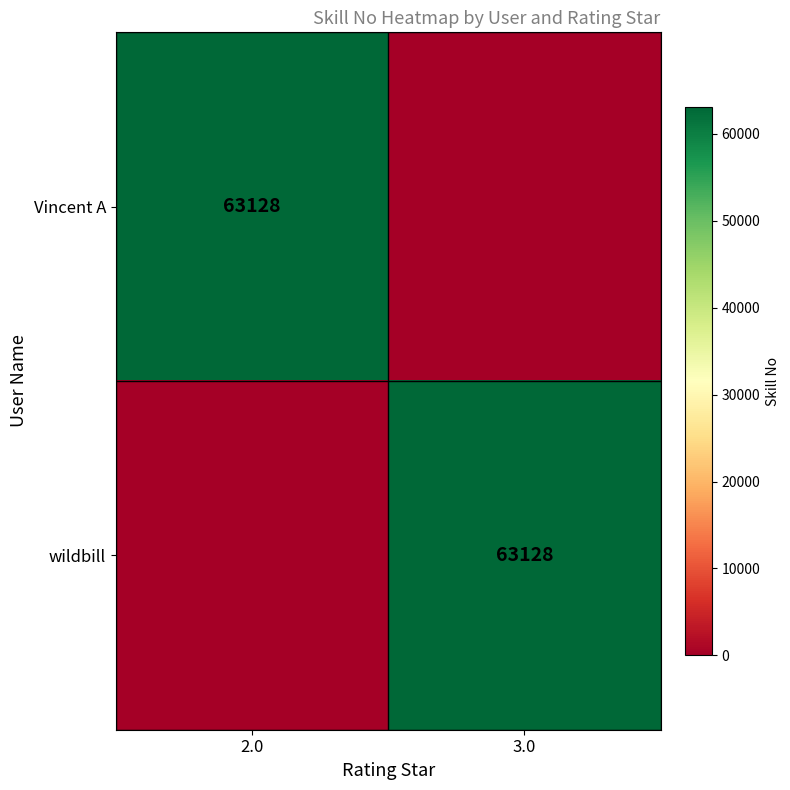

The value of Vincent A at 2.0 is 63128. True or false?

True